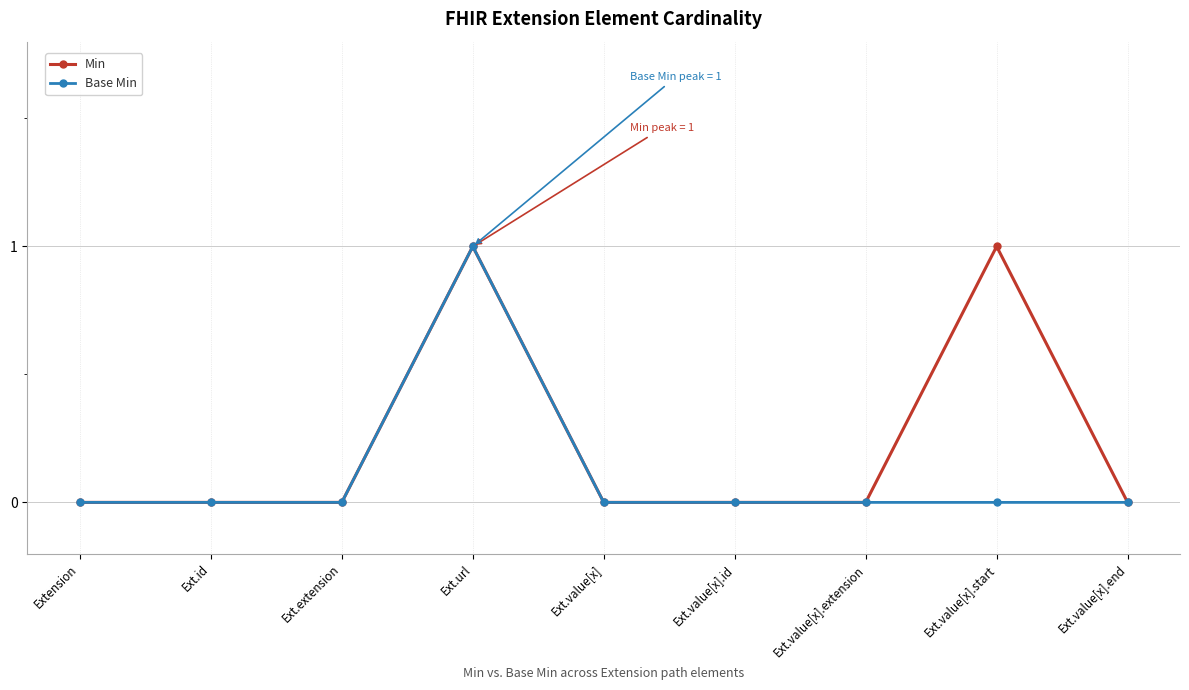

Does the chart have visible grid lines?

Yes